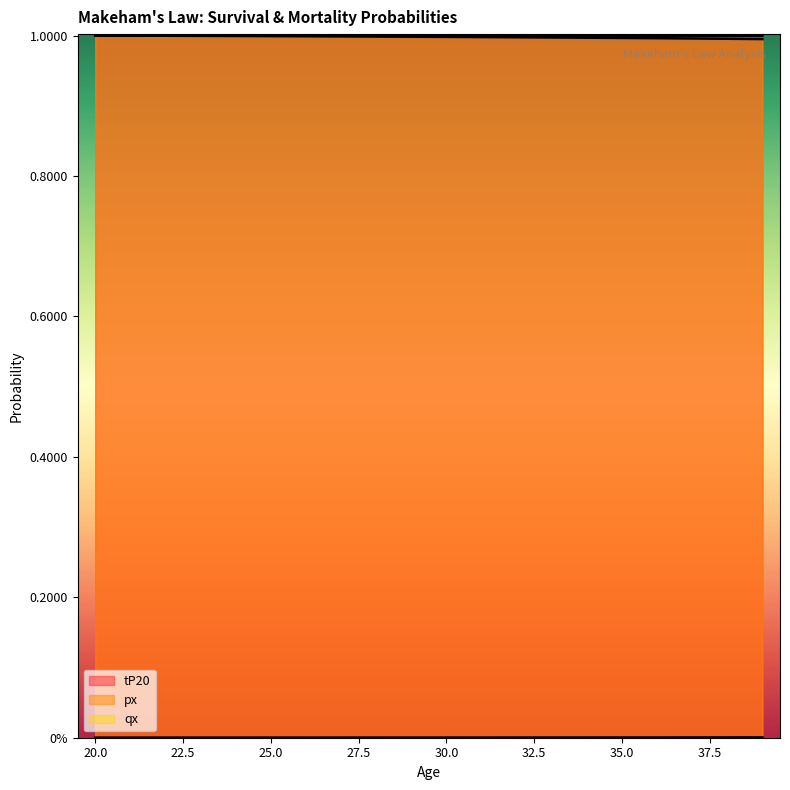

What is the spread (max minus min) of values at 38?

1.0